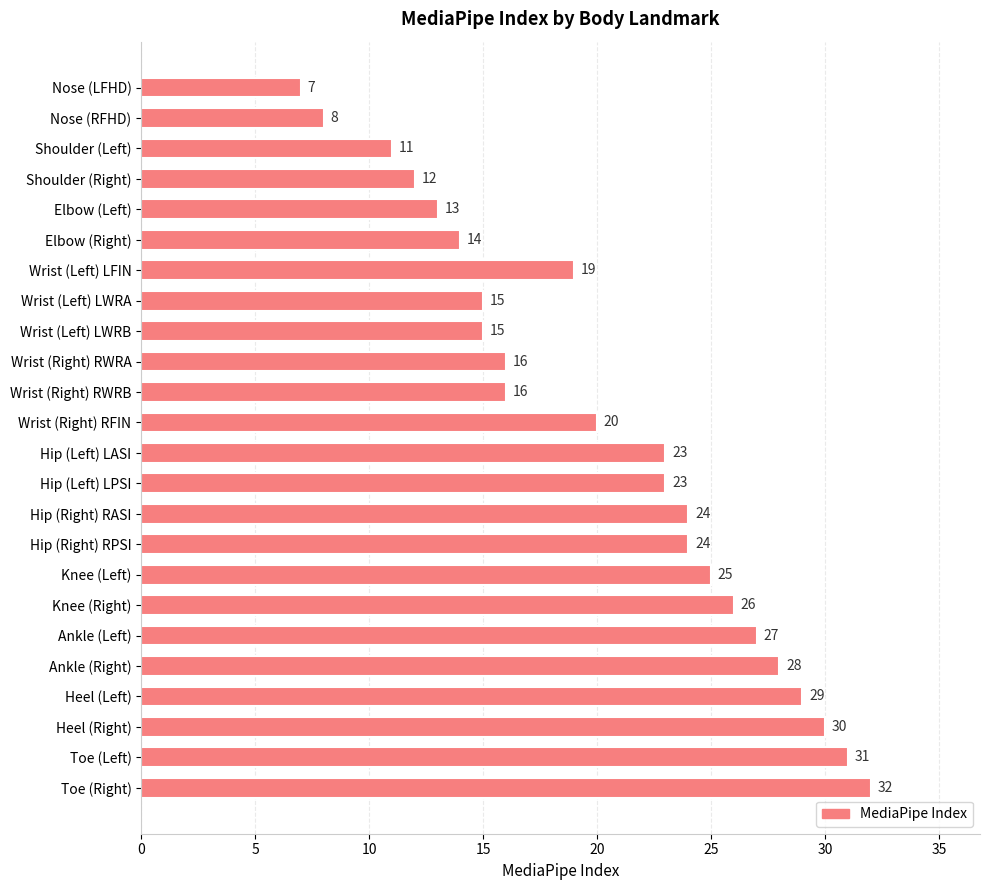

The value at Elbow (Right) is 14. True or false?

True